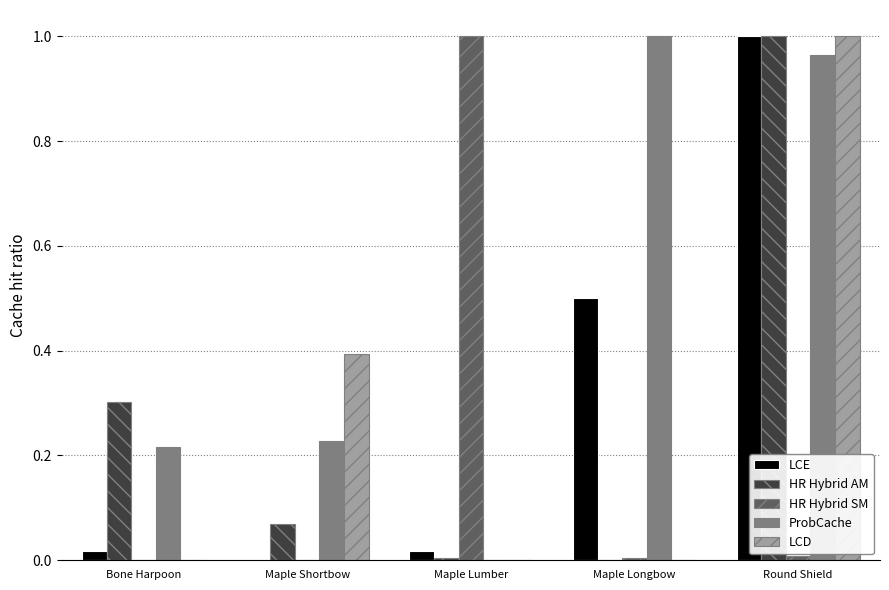

Is it true that LCE equals 0.0 at Maple Lumber?

True